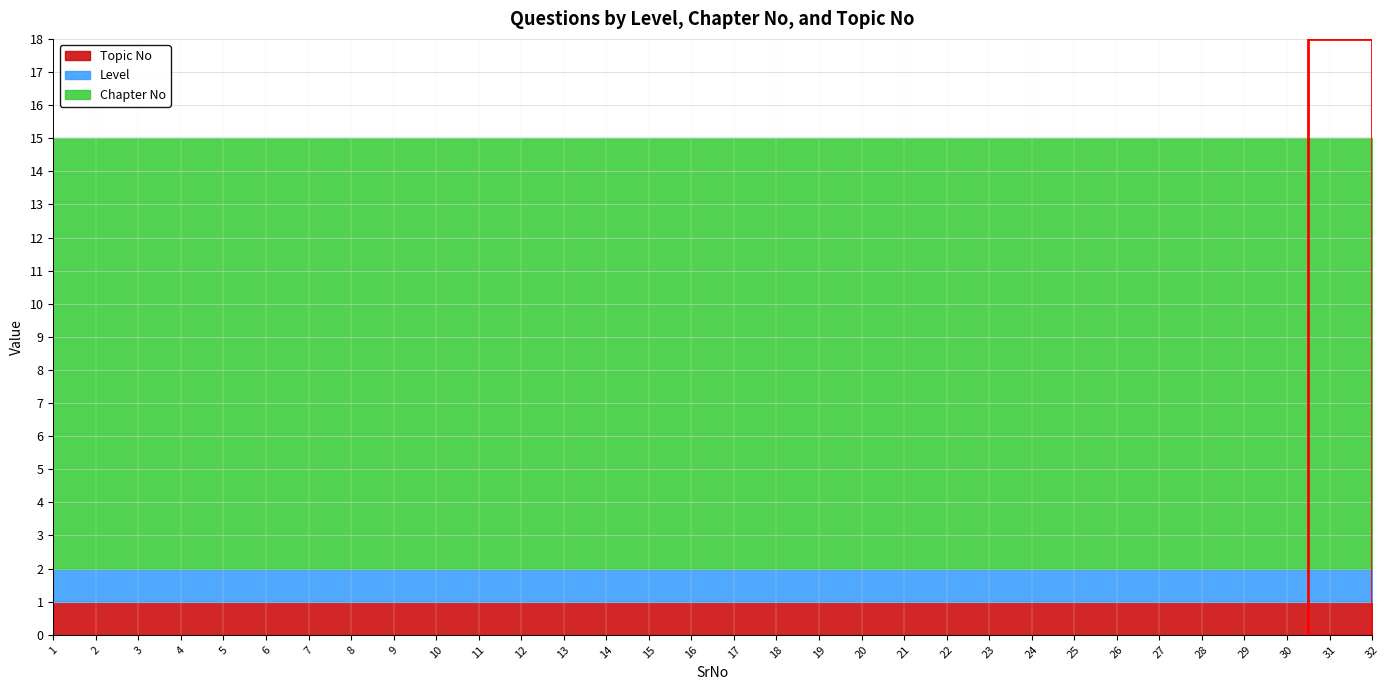

Is it true that Topic No equals 0 at 16?

False